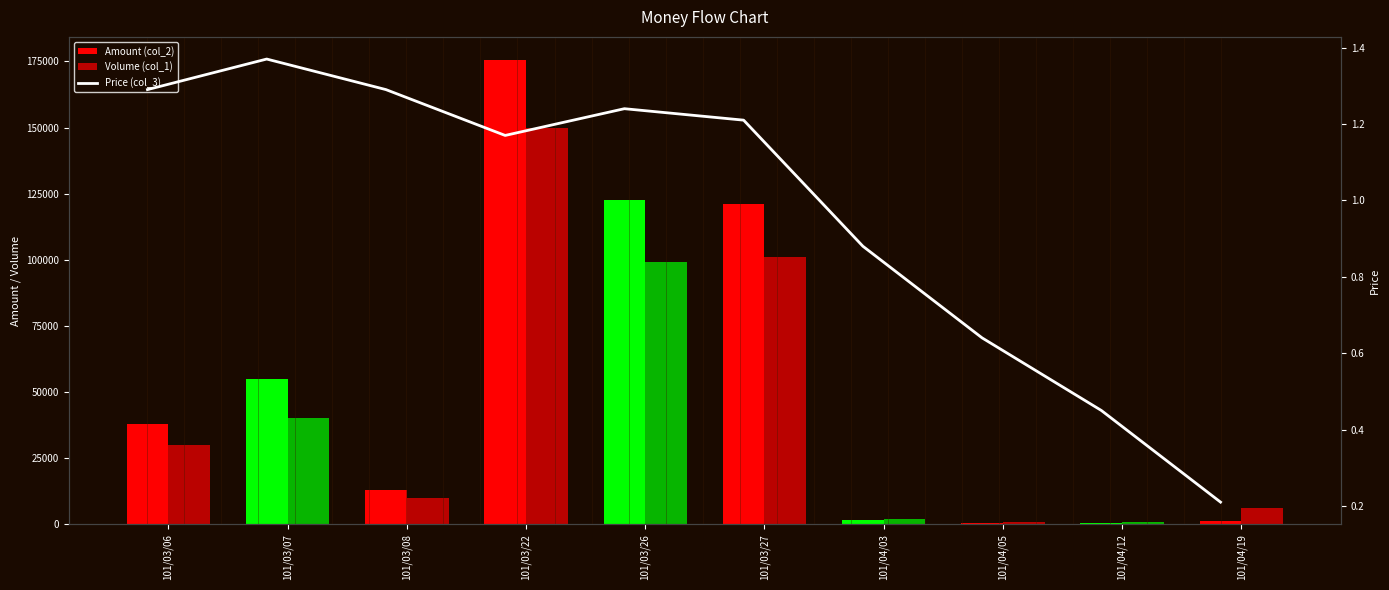

How many values in the Price (col_3) series exceed 1?

6